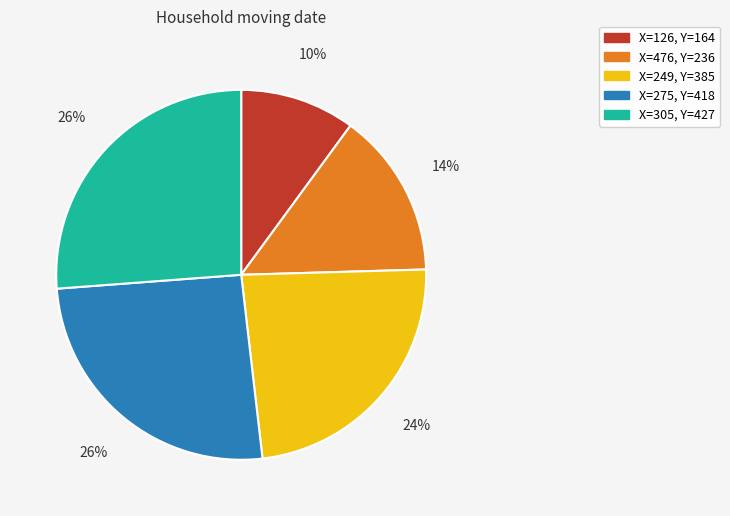

To the nearest percent, what is the average slice percentage?

20%